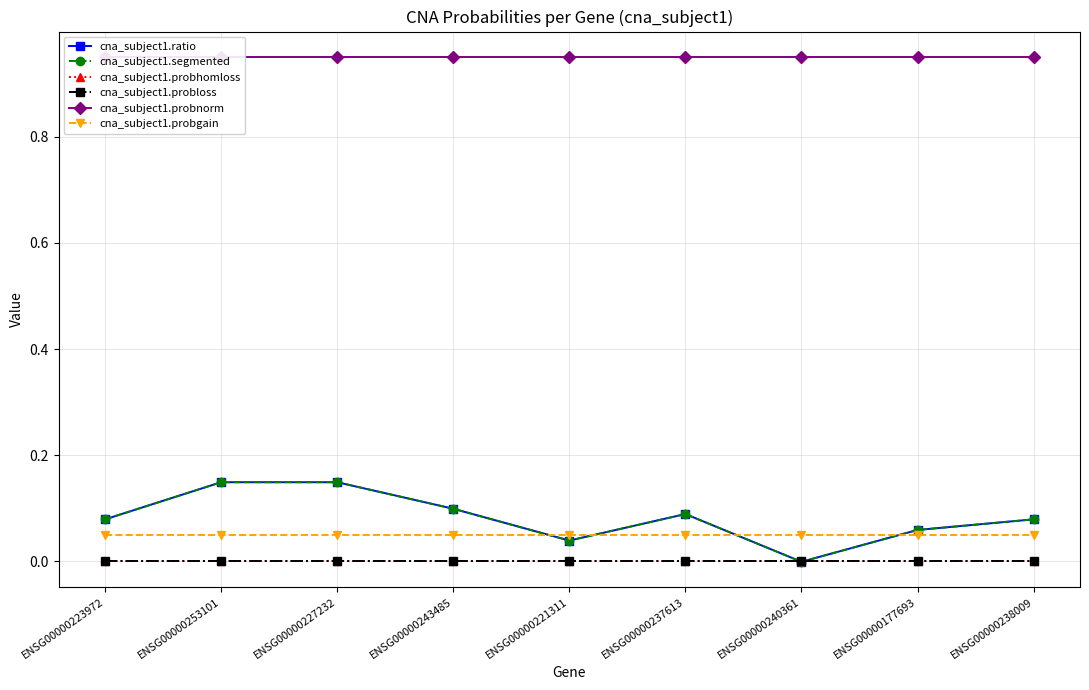

Which has a higher value, ENSG00000177693 or ENSG00000227232?

ENSG00000227232